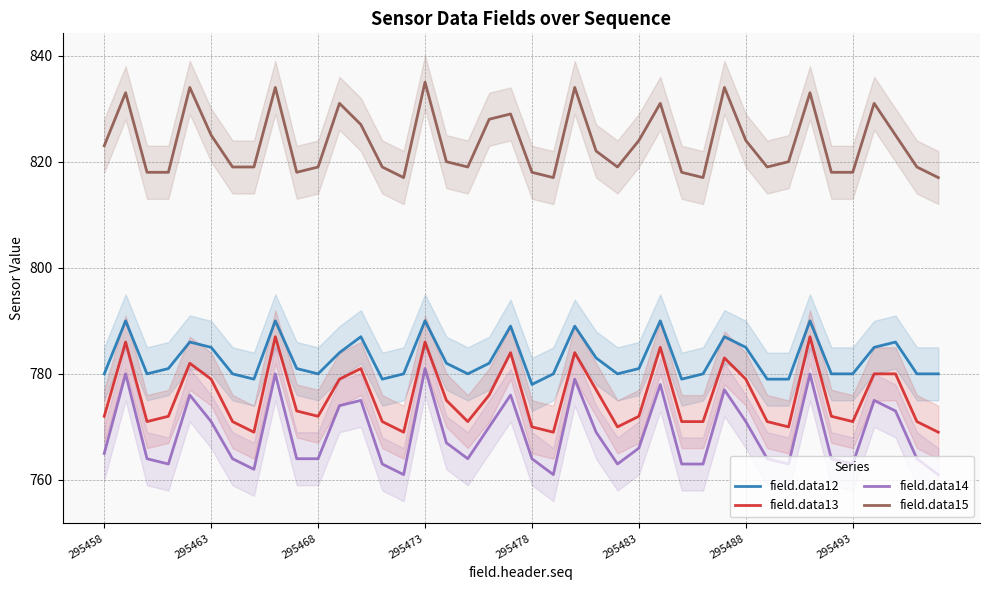

What are all the series names shown in the legend?

field.data12, field.data13, field.data14, field.data15